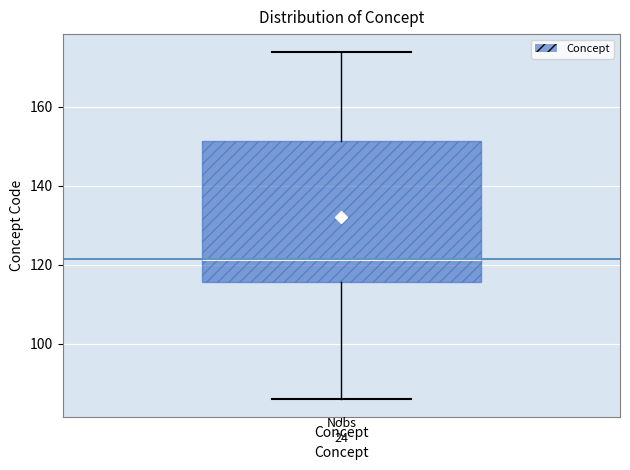

Where is the upper edge of the box for Concept on the y-axis? The values are not printed on the chart, so give them approximately, as read against the axis.

152